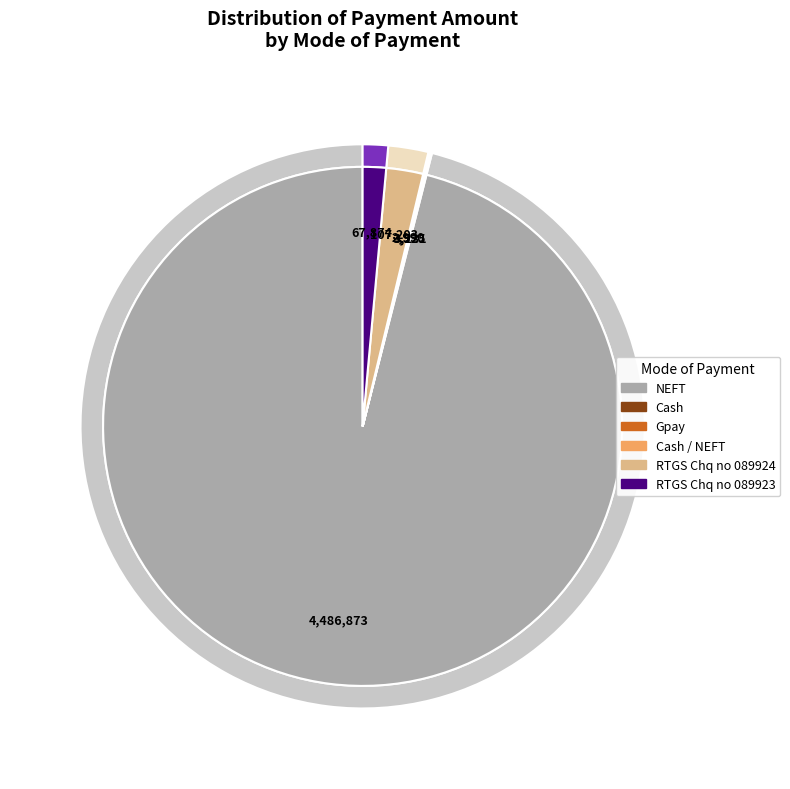

Is there any slice that represents more than half of the pie?

Yes